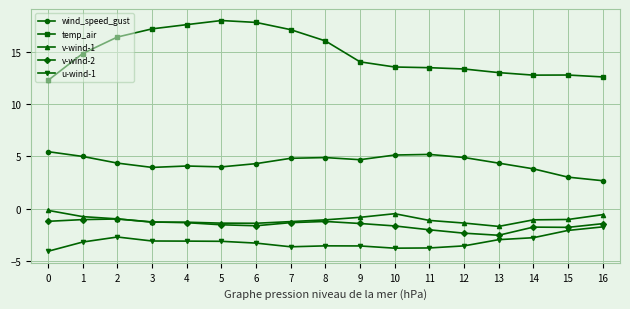

What is the difference between the maximum and minimum values in the v-wind-1 series?

1.5